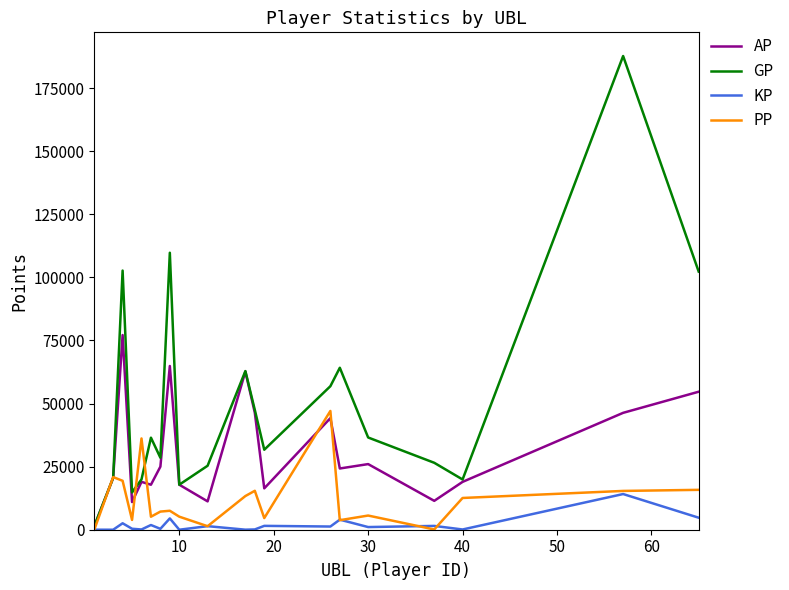

Count the number of data series in this chart.

4